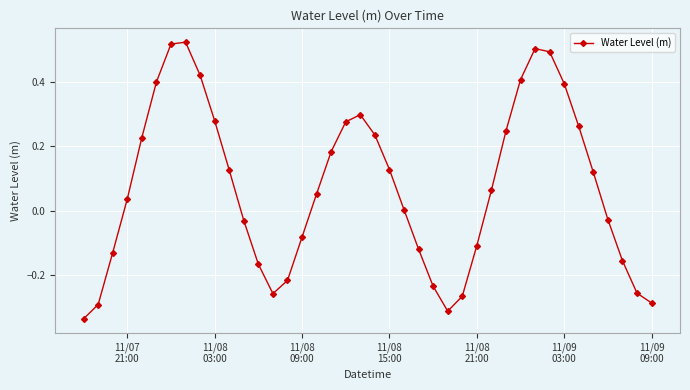

How many data points does each series have?

40